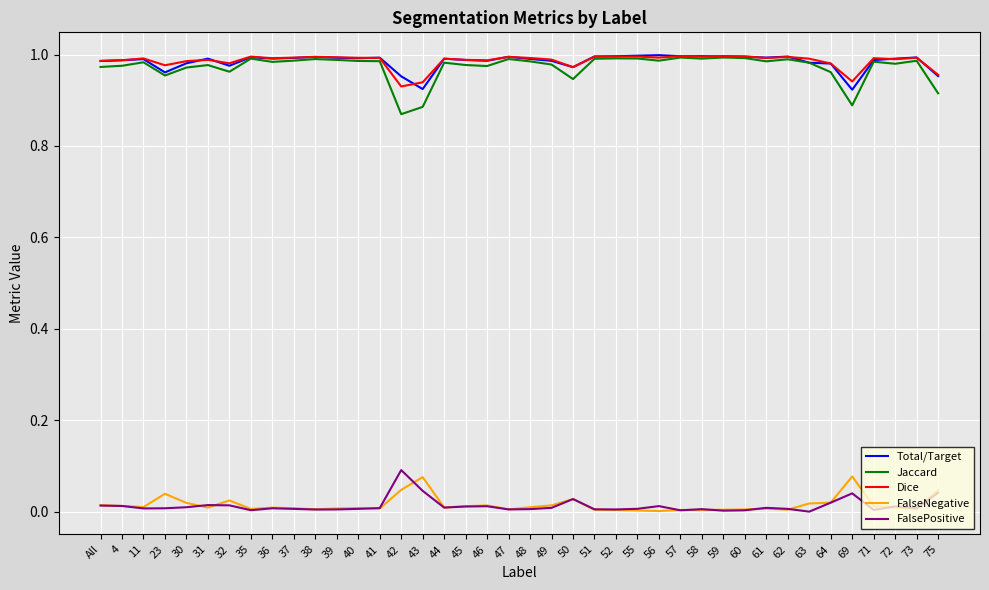

At which label does FalsePositive reach its peak?

42